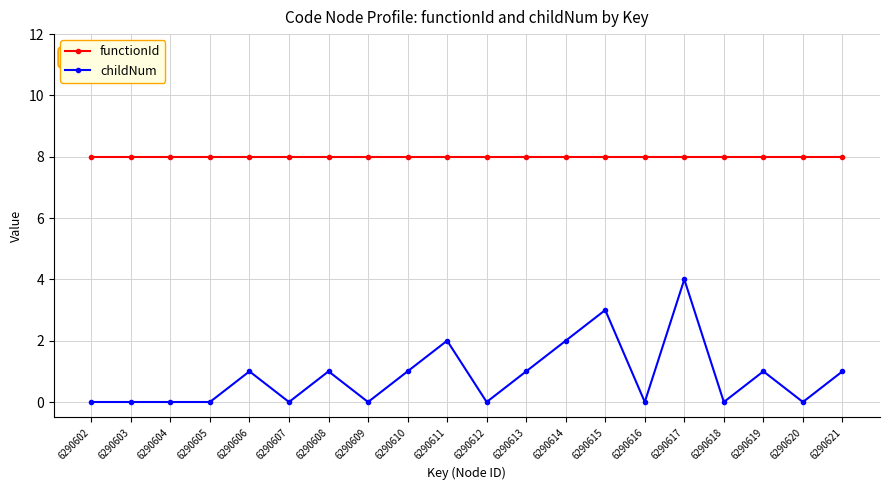

Between 6290615 and 6290619, which series saw the biggest shift?

childNum